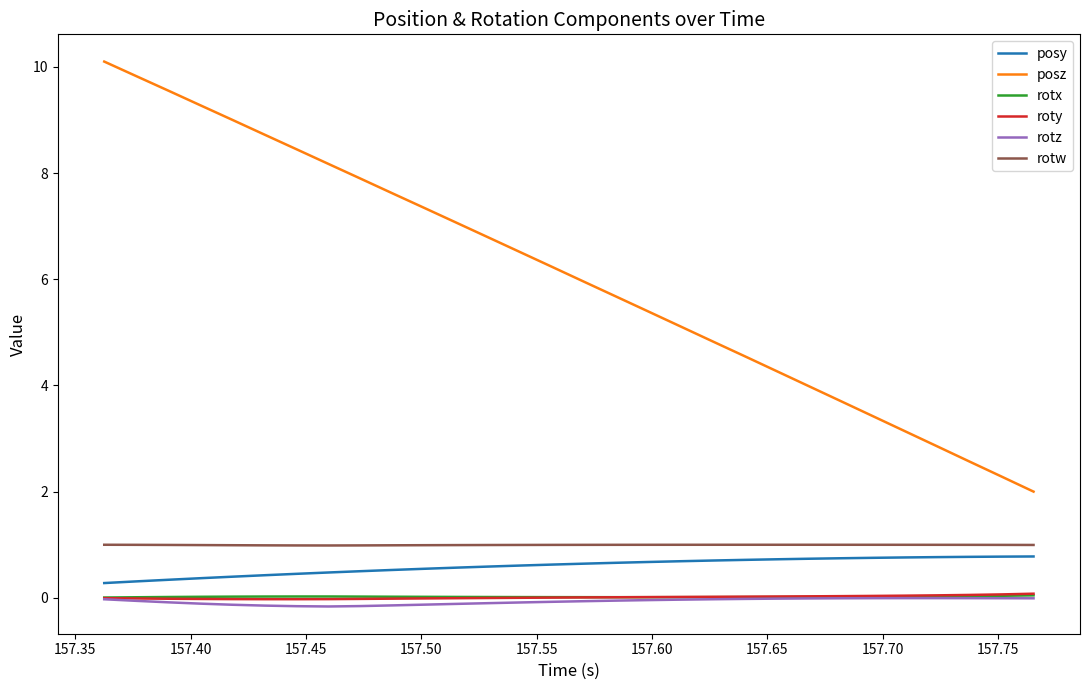

Which series has the largest total across all categories?

posz